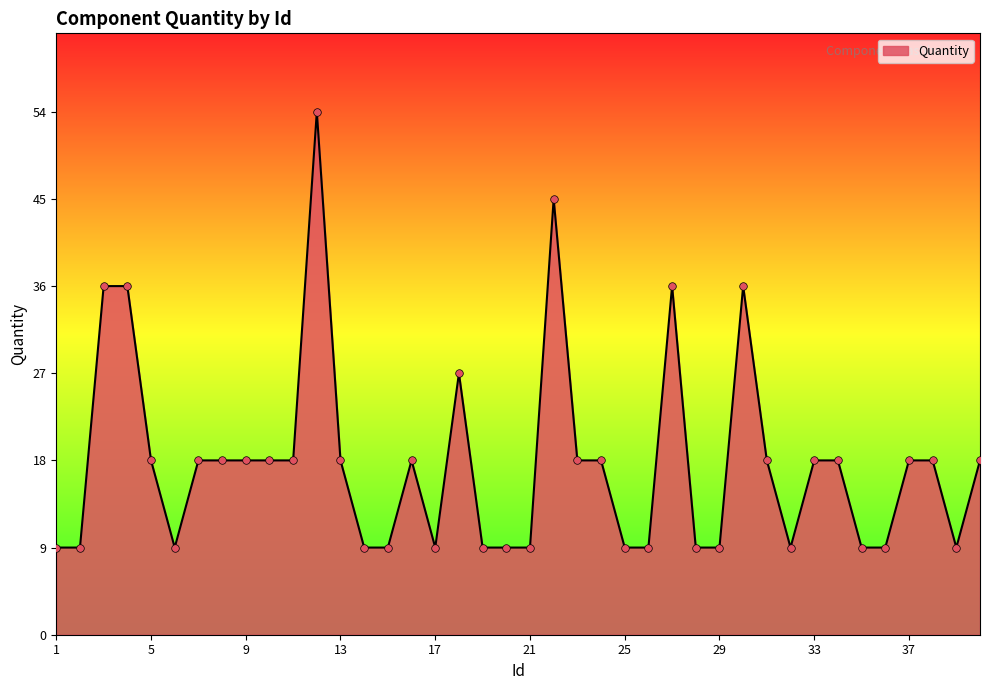

What is the maximum value shown in the chart?

54